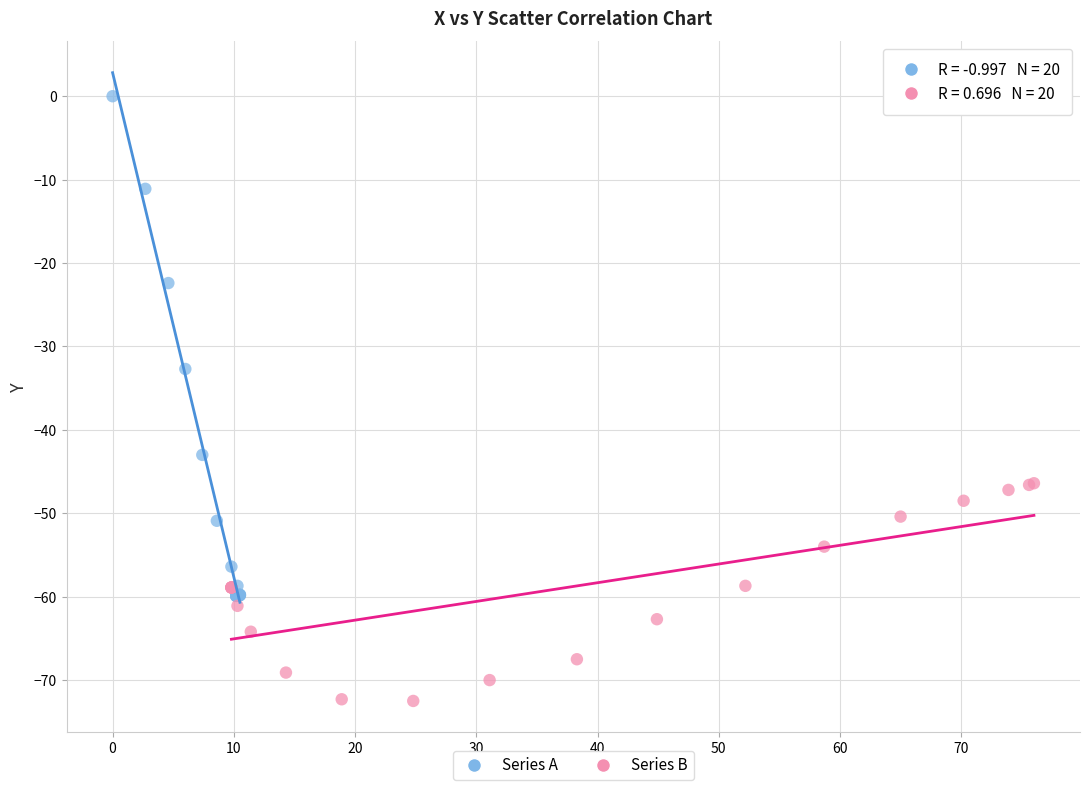

Which series contains the highest Y value?

Series A